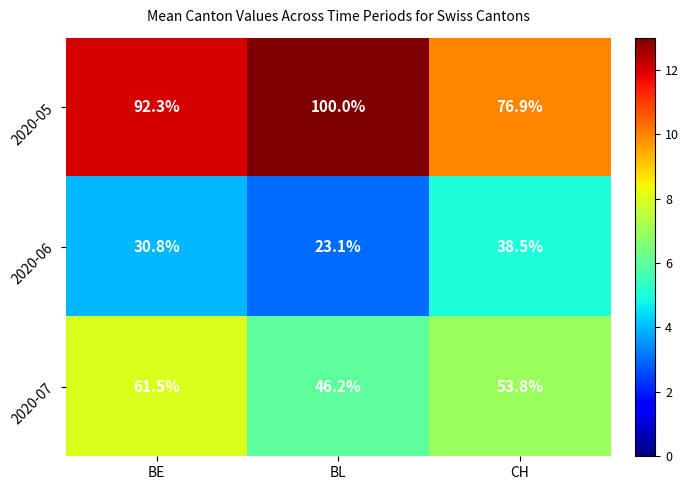

True or false: 2020-05 has a value of 142.5 at BL.

False